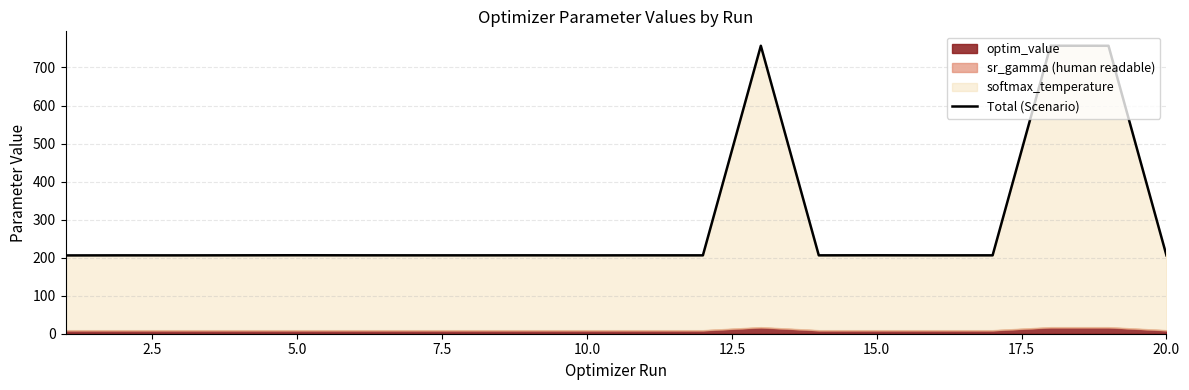

How many points are higher than both their immediate neighbors (excluding endpoints)?

7